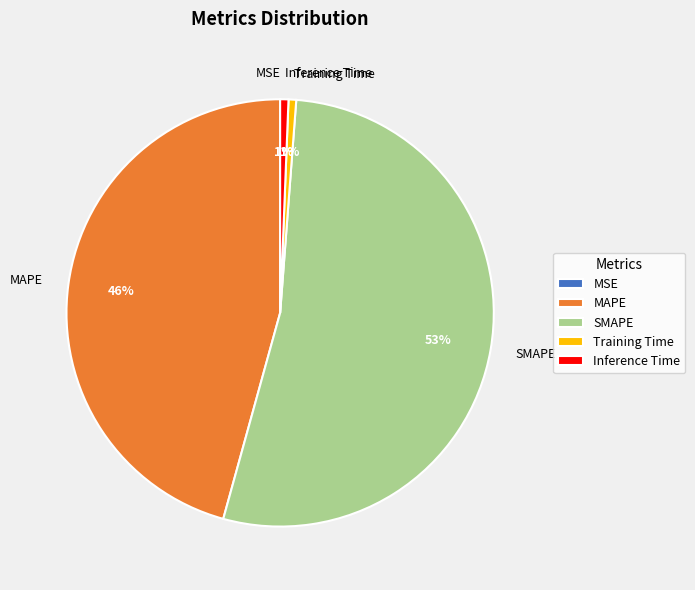

To the nearest percent, what percentage of the pie is Training Time?

1%